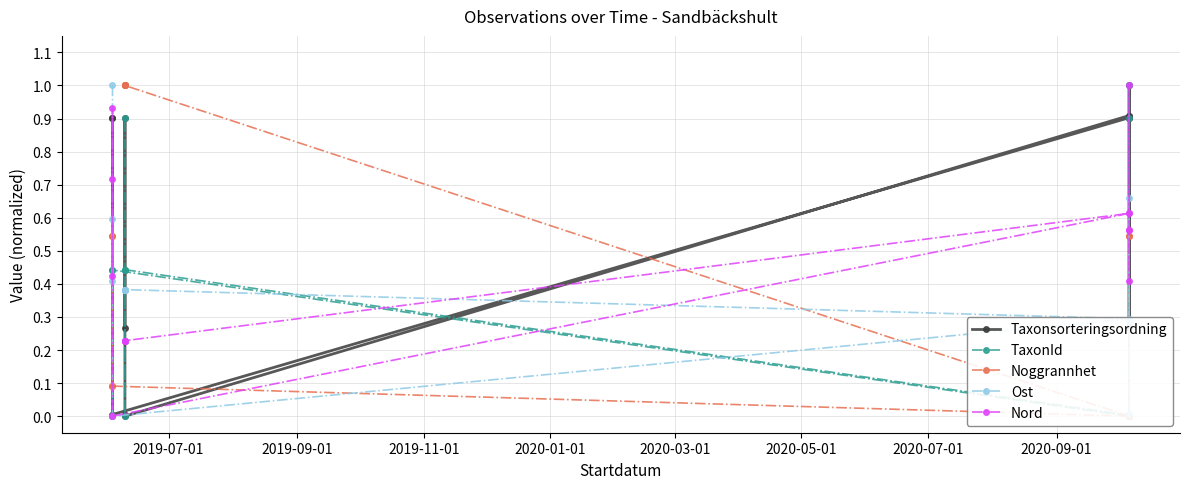

Rank the series by their maximum value, from highest to lowest.

Taxonsorteringsordning, TaxonId, Noggrannhet, Ost, Nord